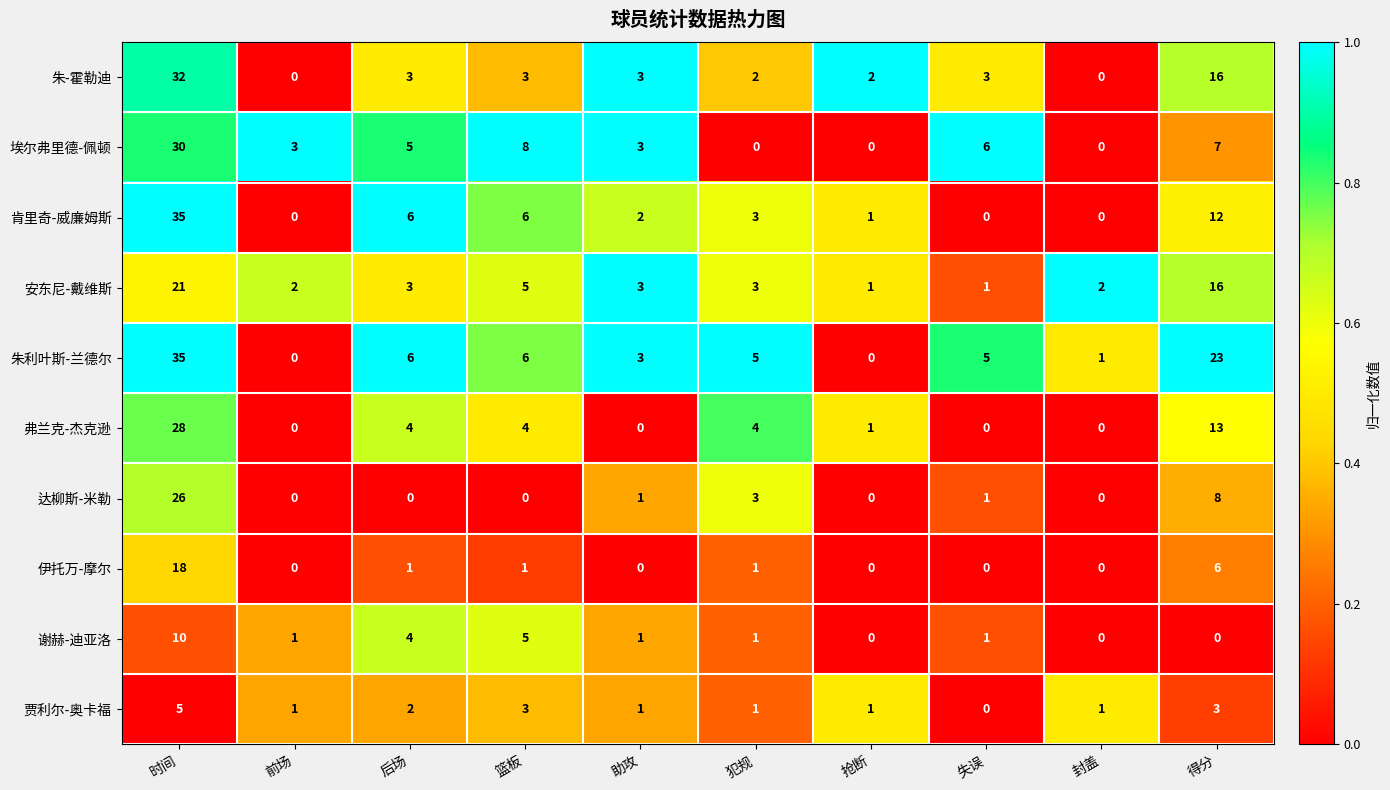

What is the total value across all series at 时间?

240